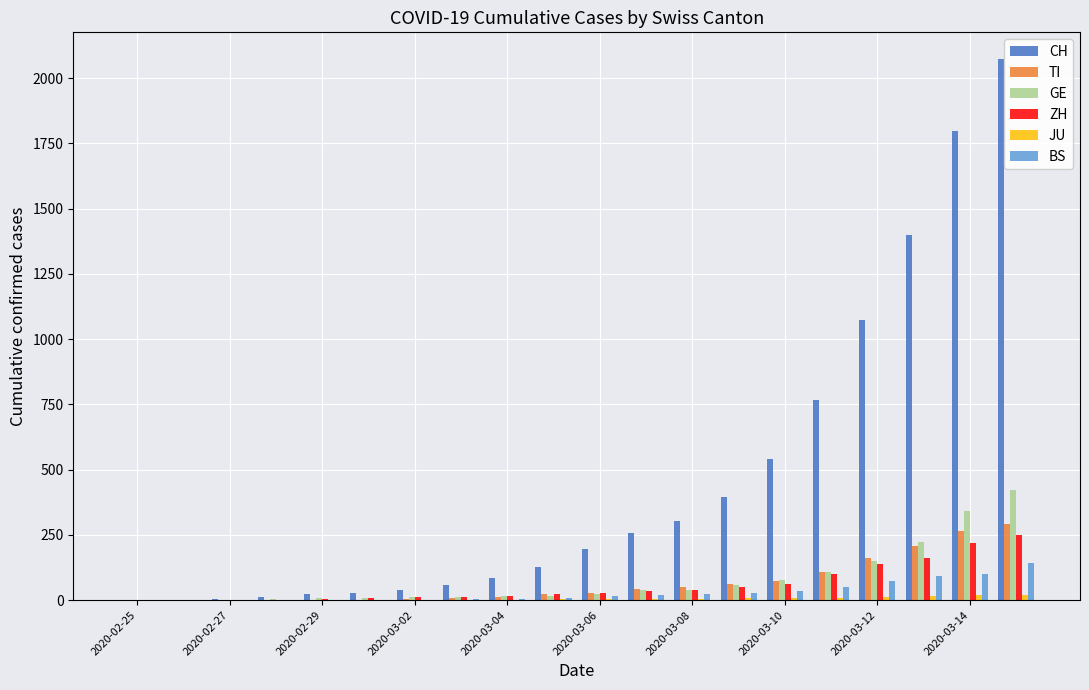

What is the greatest value displayed?

2072